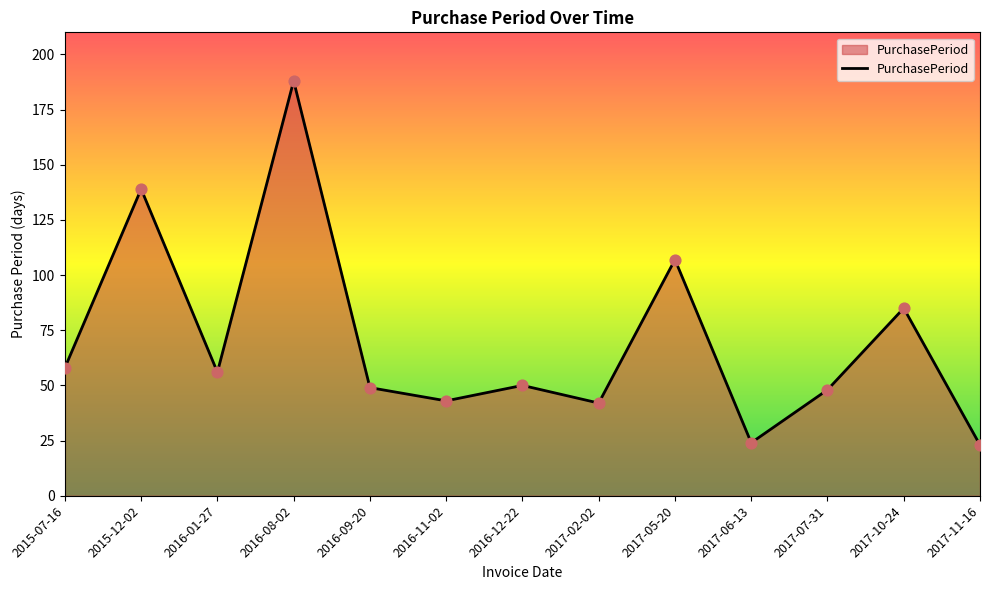

What is the ratio of the value at 2017-11-16 to the value at 2016-12-22?

0.5